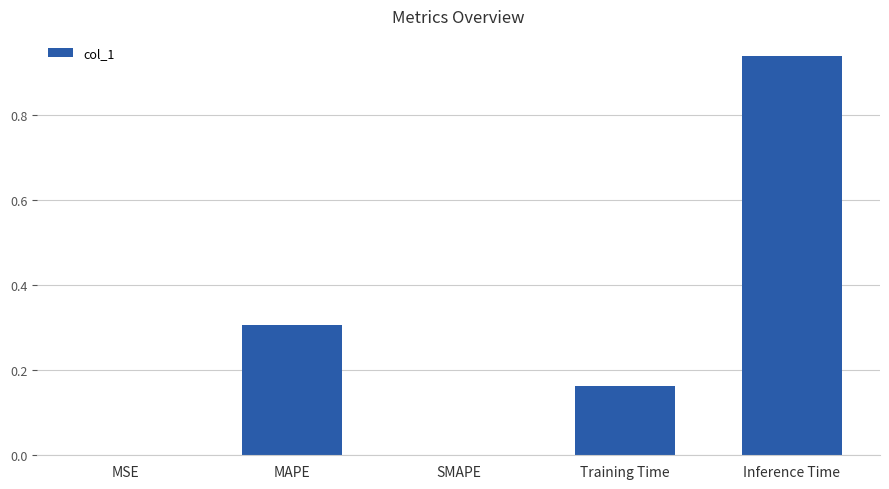

What is the change in value from Training Time to Inference Time?

+0.8